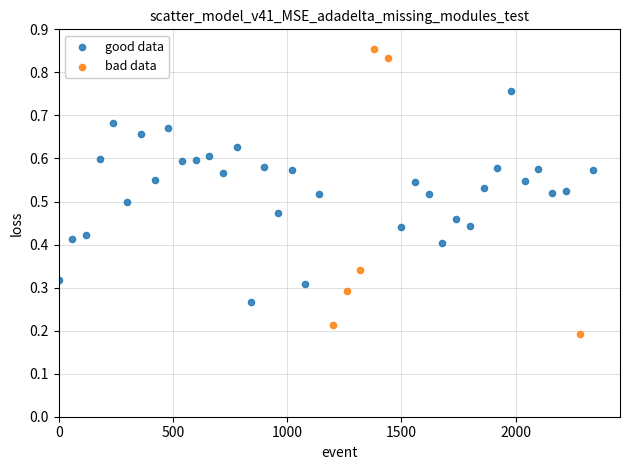

Which series reaches the minimum Y coordinate?

bad data